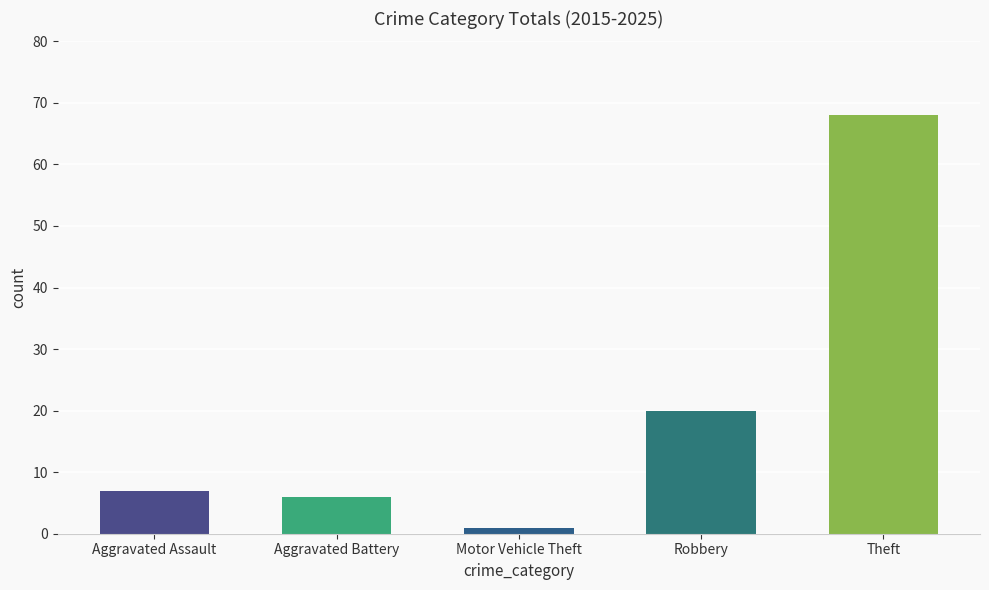

How many values are below 7?

2